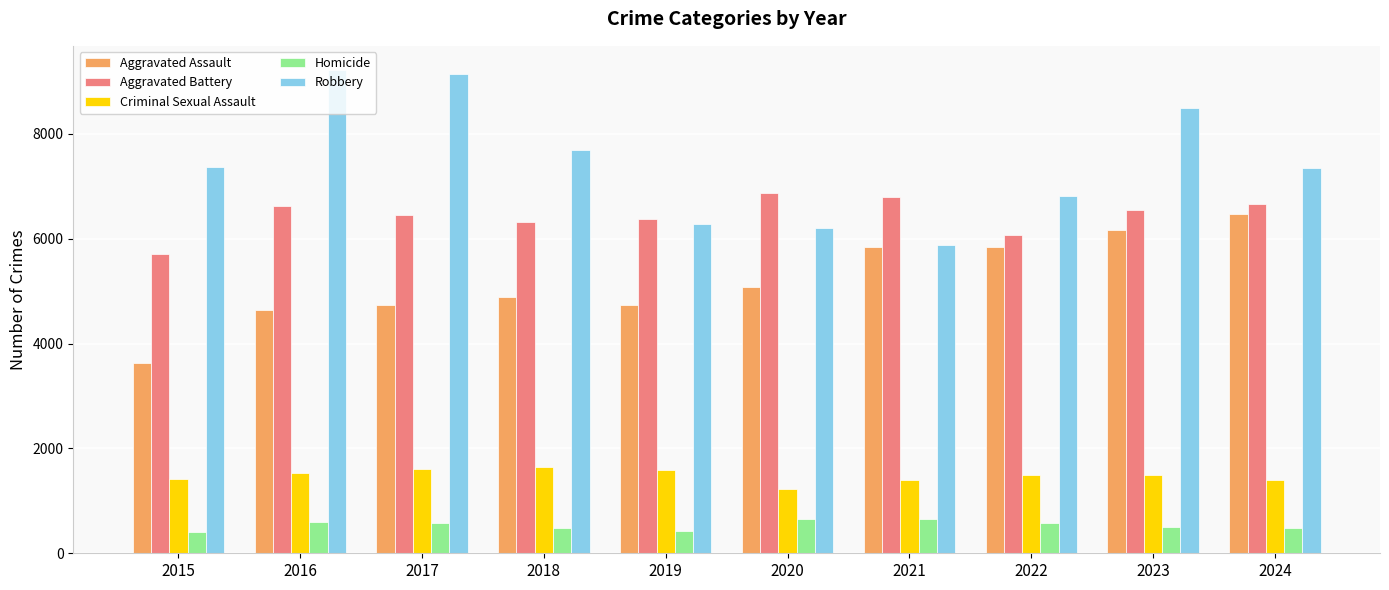

Which series has the widest spread of values?

Robbery